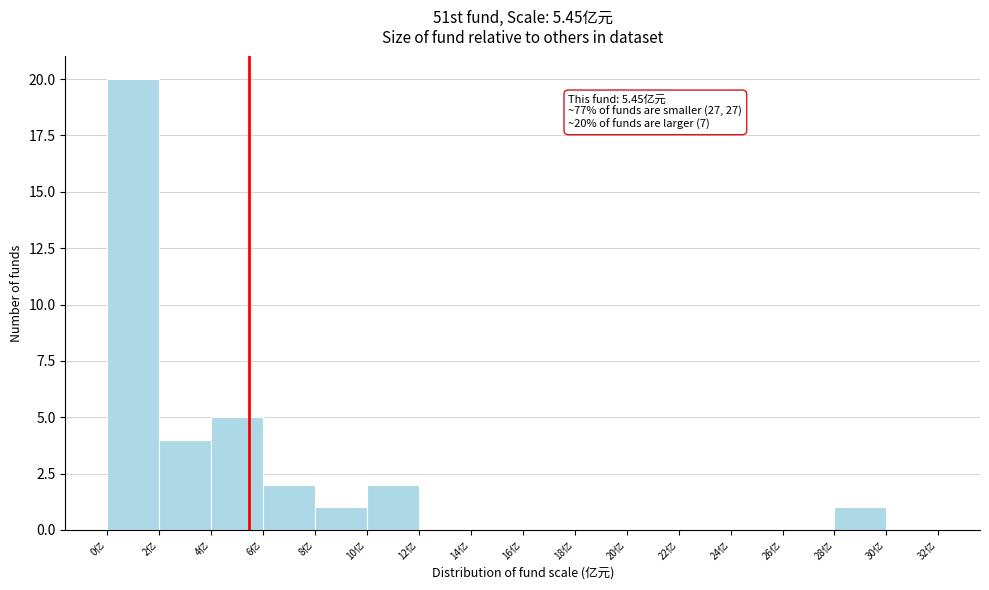

Which range on the x-axis has the tallest bar?

0 to 2